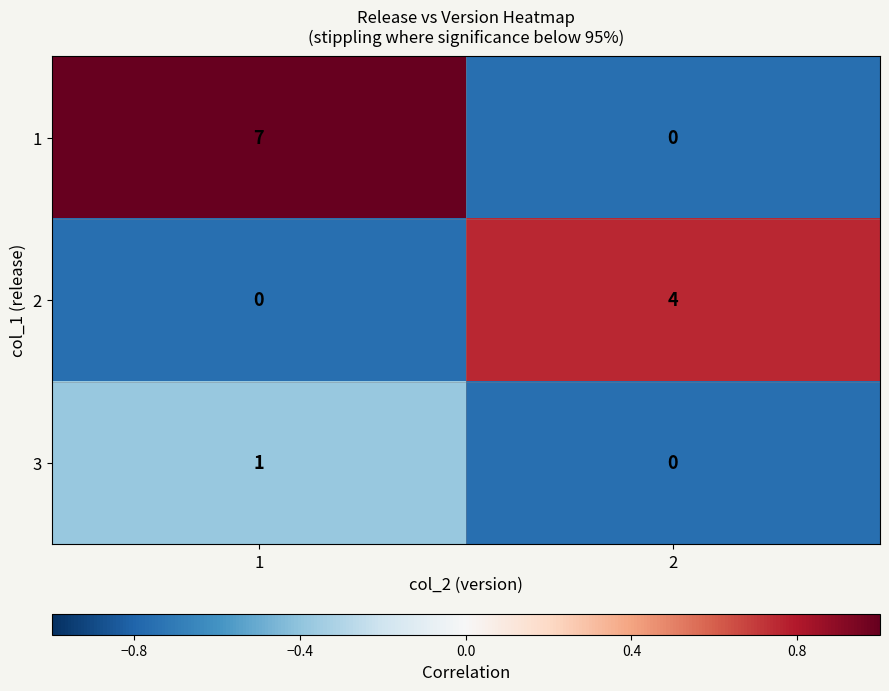

Reading left to right, what are all the values shown in this chart?

row_0: 1.0	-0.8
row_1: -0.8	0.8
row_2: -0.4	-0.8